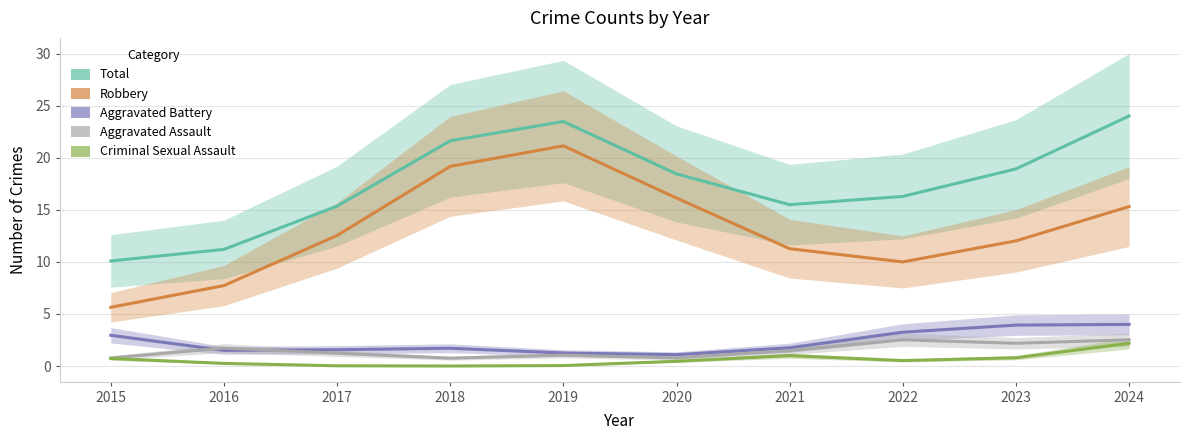

What is the difference between the second highest and second lowest values in the Robbery series?

11.5